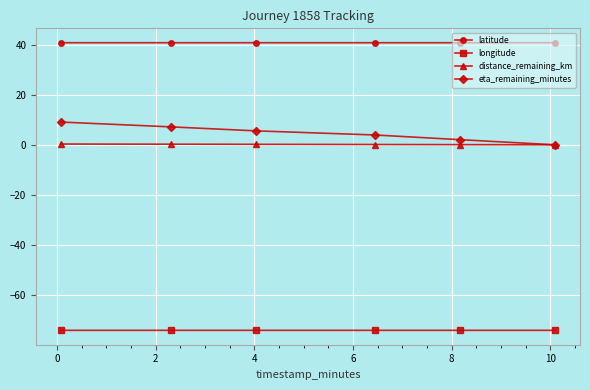

What is the maximum value for eta_remaining_minutes?

9.1